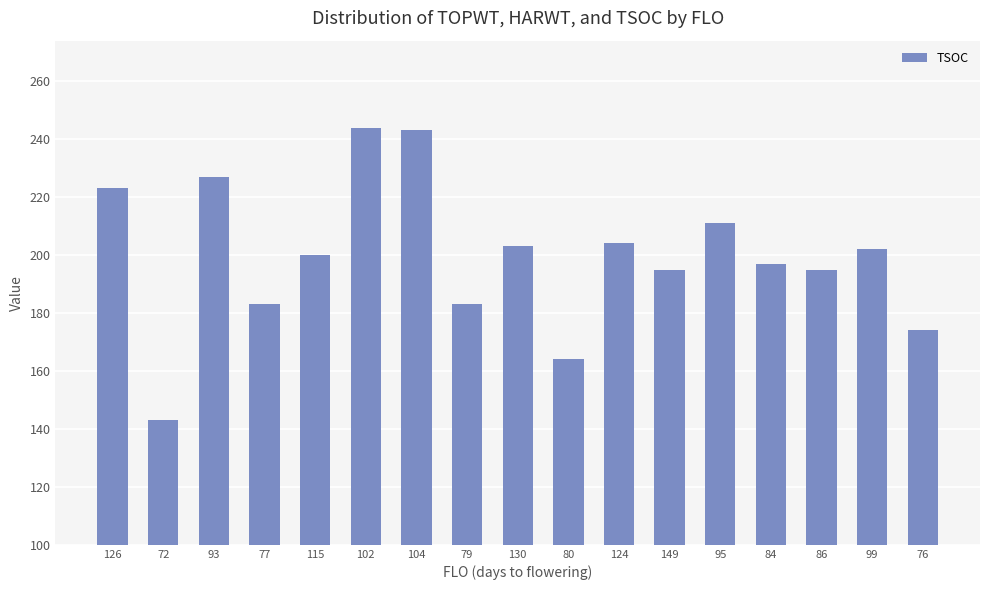

Reading left to right, list all the values displayed in this chart.

126=223	72=143	93=227	77=183	115=200	102=244	104=243	79=183	130=203	80=164	124=204	149=195	95=211	84=197	86=195	99=202	76=174